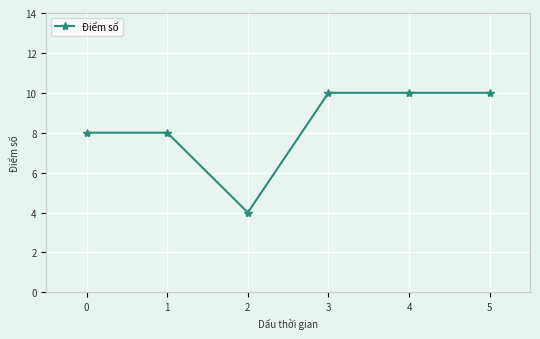

What is the value of the 2nd point from the left?

8